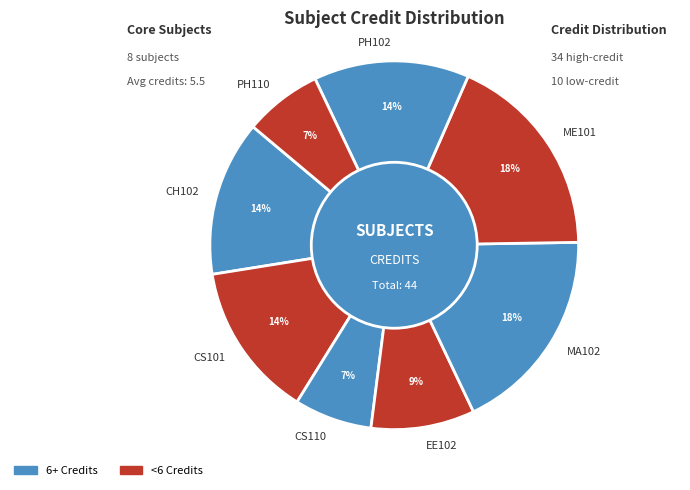

To the nearest percent, what portion does PH110 represent?

7%